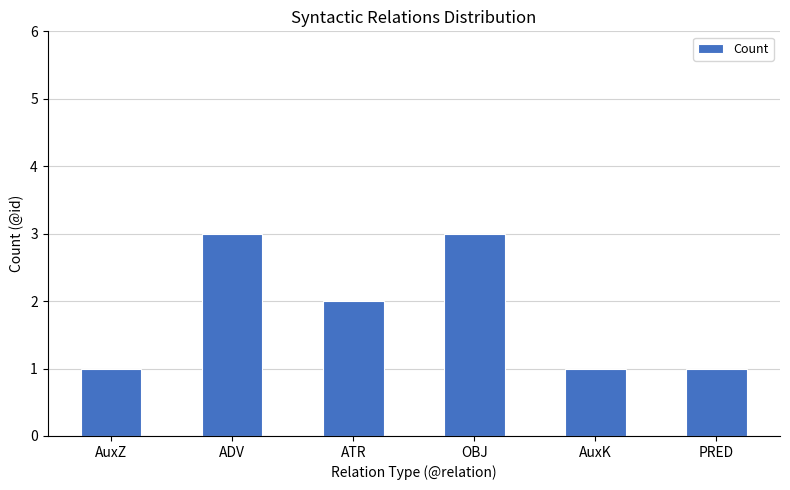

How many data points does each series have?

6